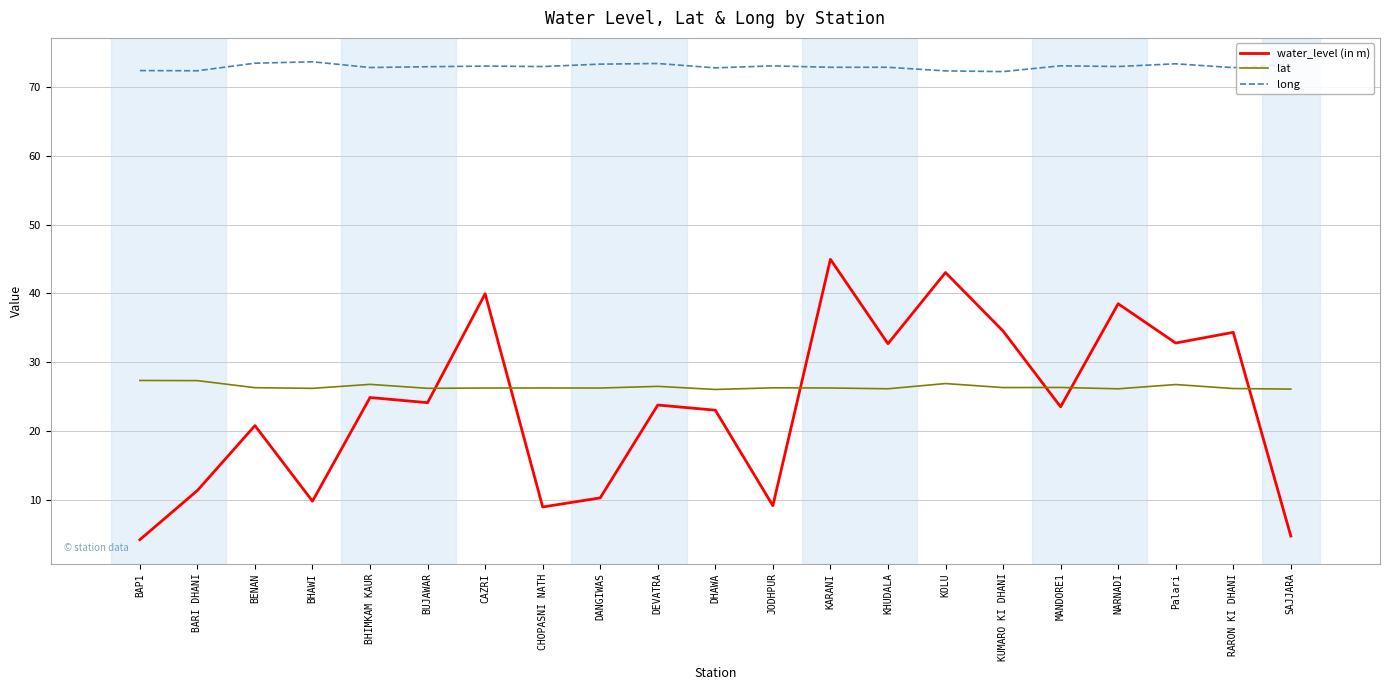

True or false: water_level (in m) and long cross at least once.

False